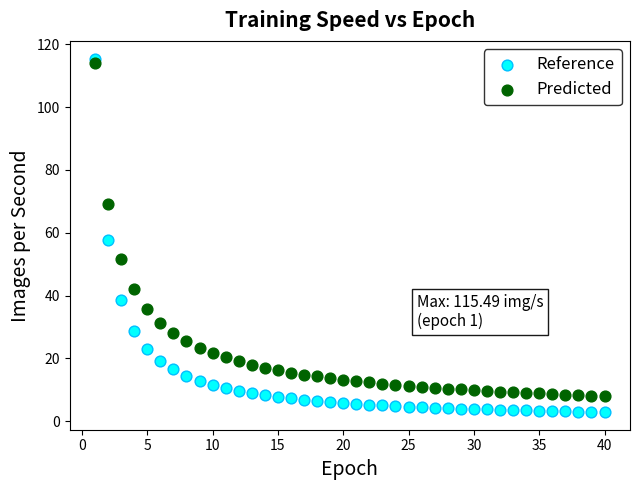

Which series reaches the maximum Y coordinate?

Reference